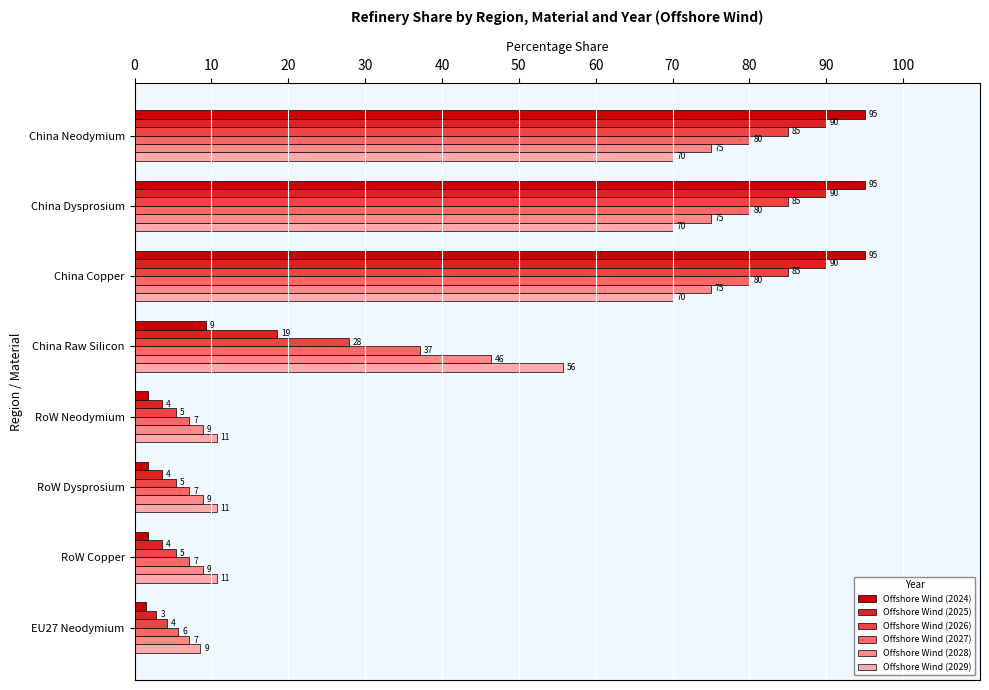

What is the difference between the maximum and minimum values in the Offshore Wind (2029) series?

61.4